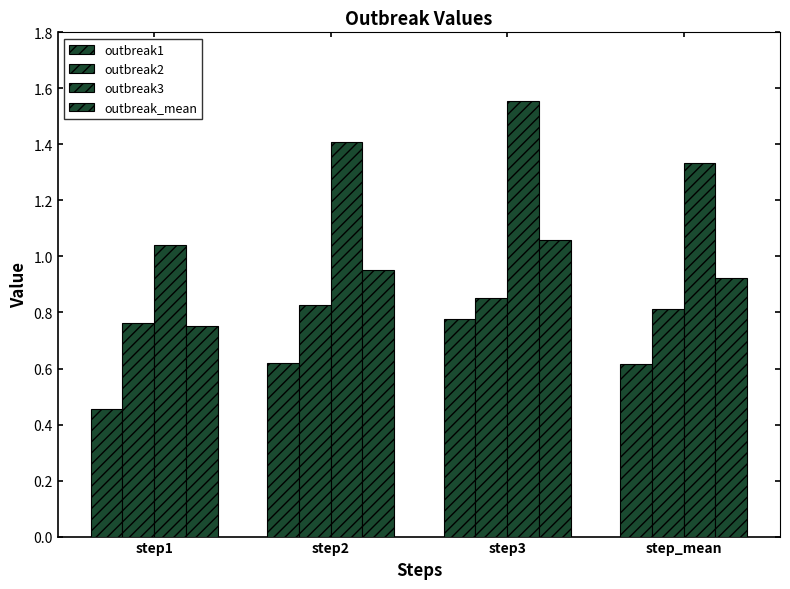

Rank the series at step2 from highest to lowest value.

outbreak3, outbreak_mean, outbreak2, outbreak1